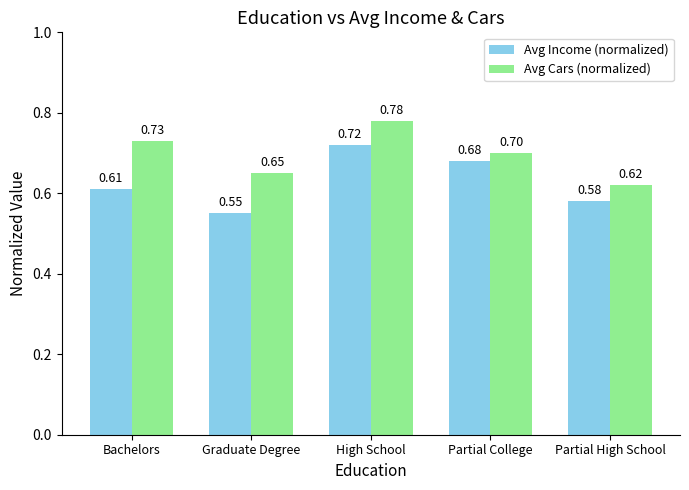

Between Graduate Degree and Partial College, which series saw the biggest shift?

Avg Income (normalized)